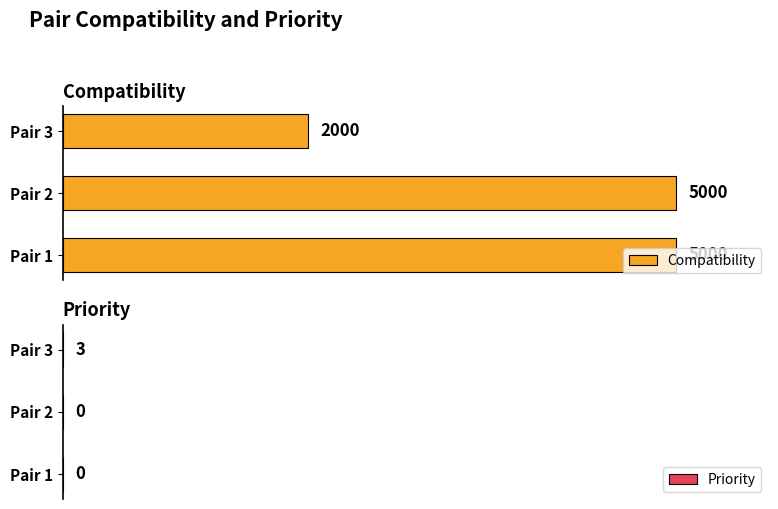

Reading left to right, extract all data points from this chart.

Compatibility: 5000	5000	2000
Priority: 0	0	3